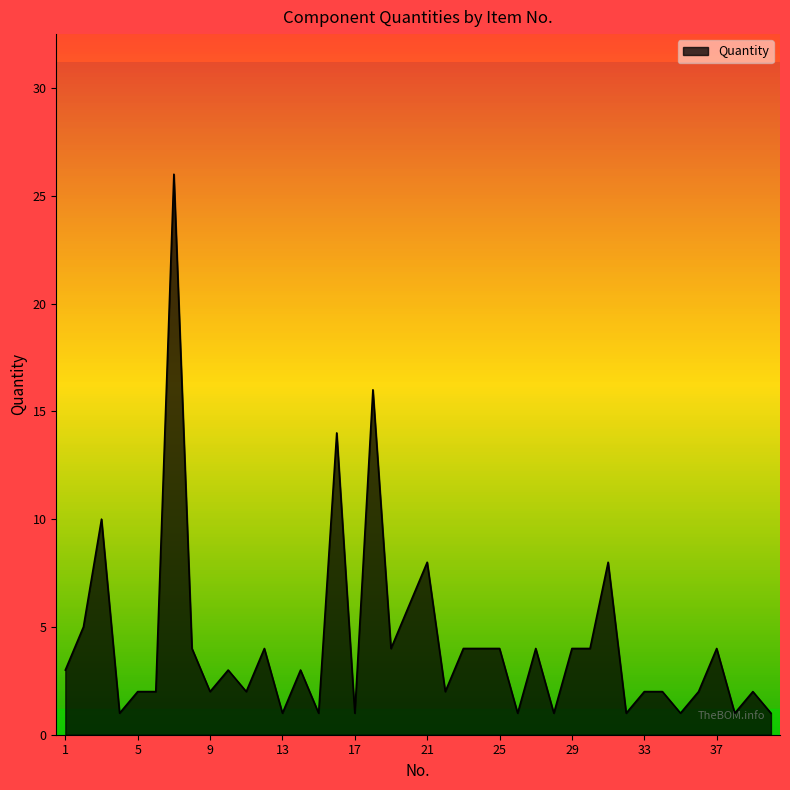

What is the difference between the maximum and minimum values?

25